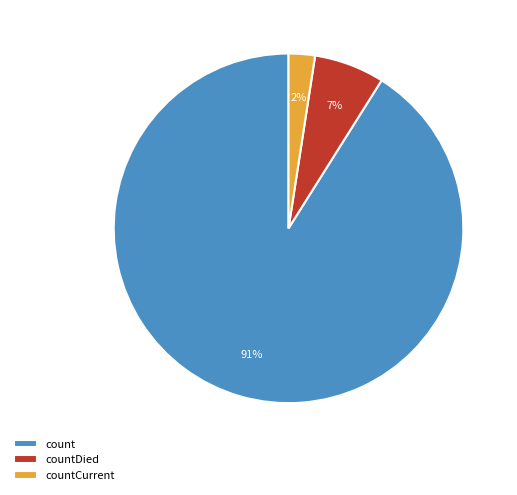

Does any single category account for the majority?

Yes